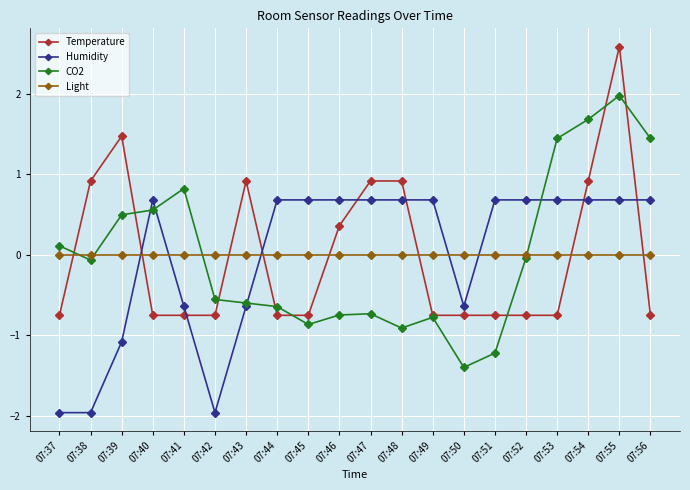

Does the chart display data point markers on the line(s)?

Yes